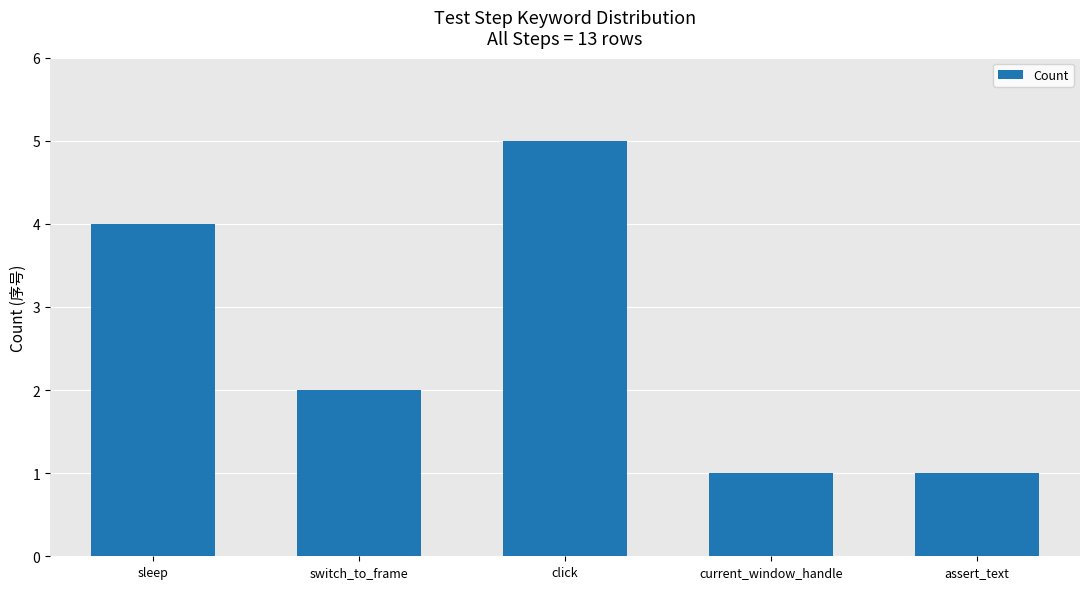

Reading left to right, transcribe all the data shown in this chart.

4	2	5	1	1